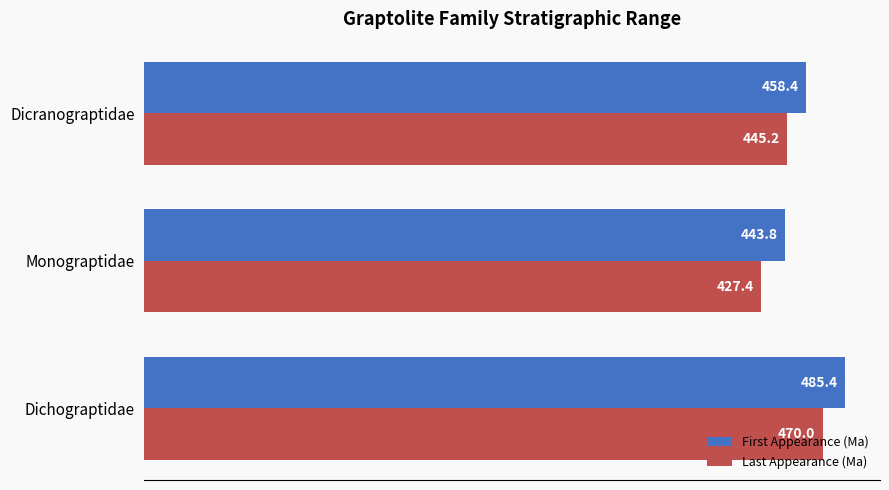

What is the maximum value shown in the chart?

485.4